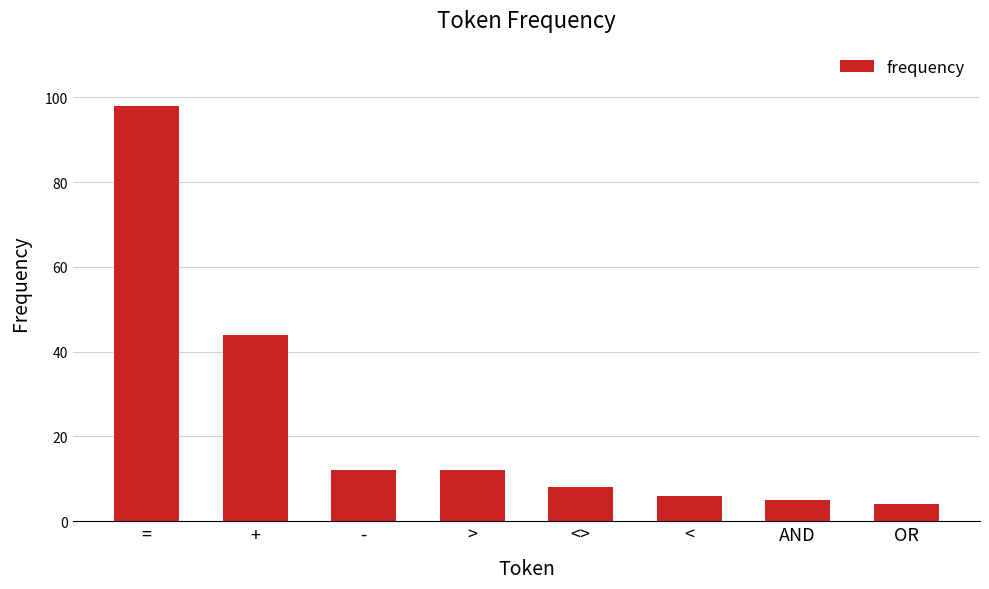

How many bars are there in total?

8